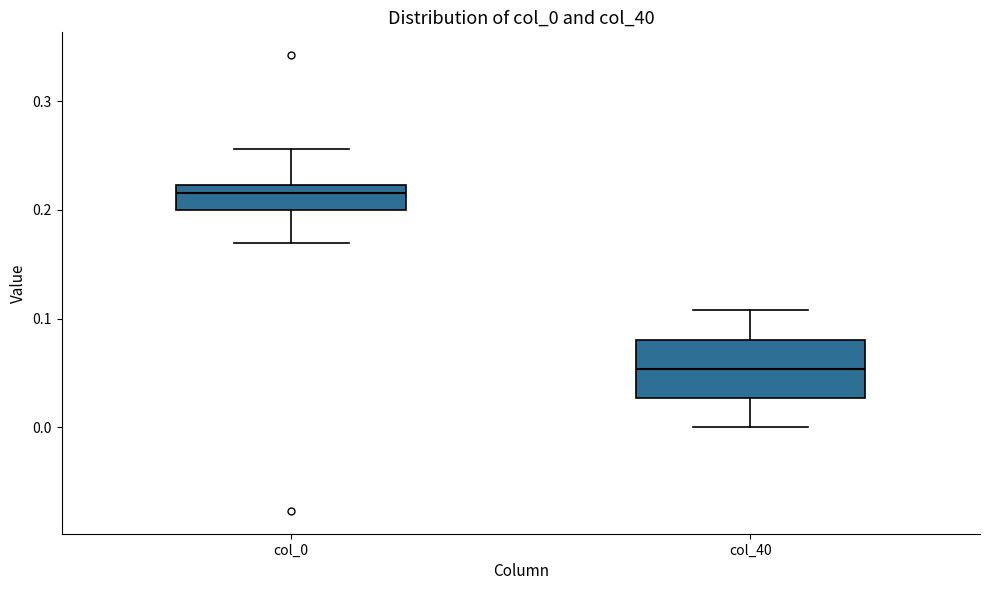

Reading left to right, read every box against the y-axis: the position of its median line, the range the box covers, and the ends of its whiskers. The values are not printed on the chart, so give them approximately, as read against the axis.

col_0: median 0.22 (just below the box's upper edge), box 0.20 to 0.22, whiskers 0.17 to 0.26
col_40: median 0.05, box 0.03 to 0.08, whiskers 0.00 to 0.11